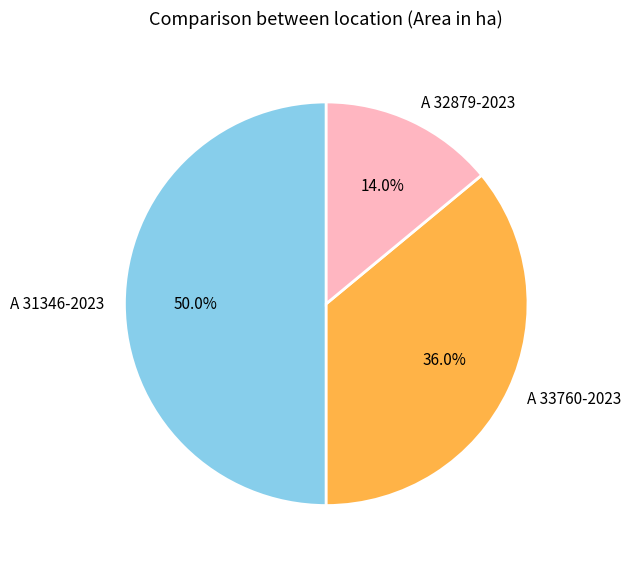

What is the total percentage of A 33760-2023 and A 31346-2023?

86.0%